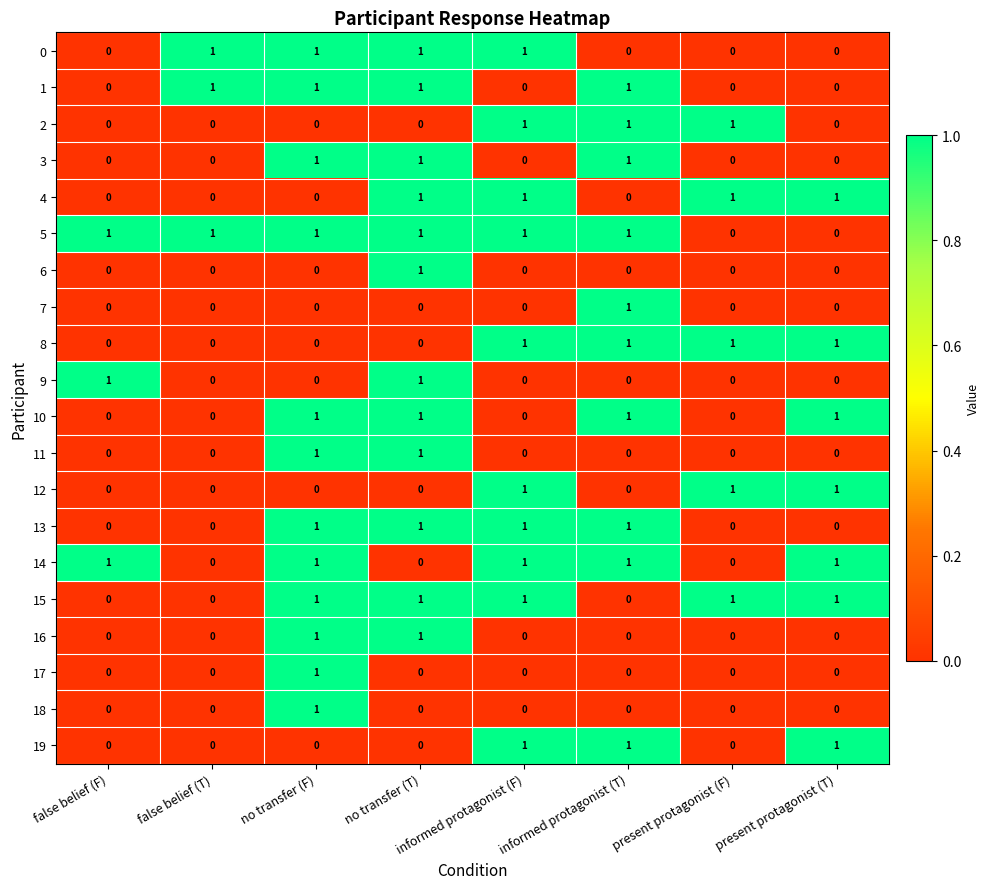

Count the 10 values in the range 0 to 1.

8